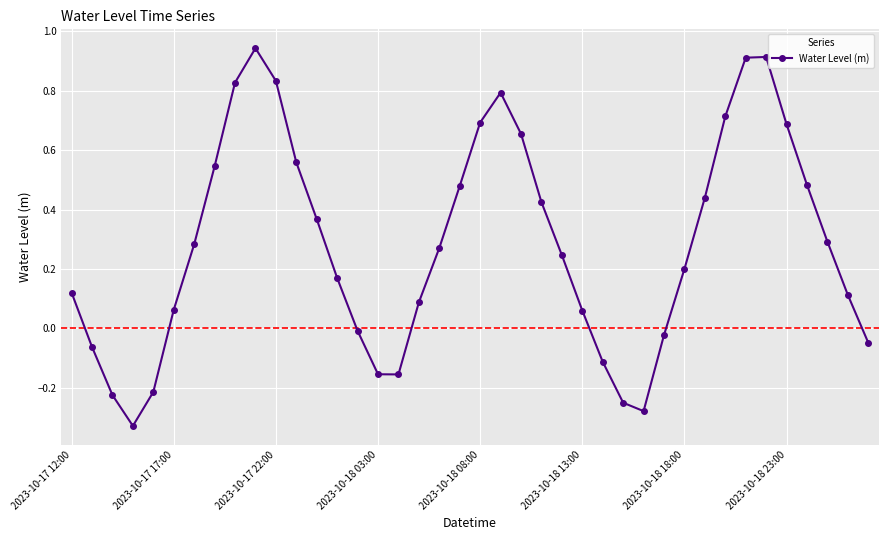

How many points are lower than both their immediate neighbors (excluding endpoints)?

3